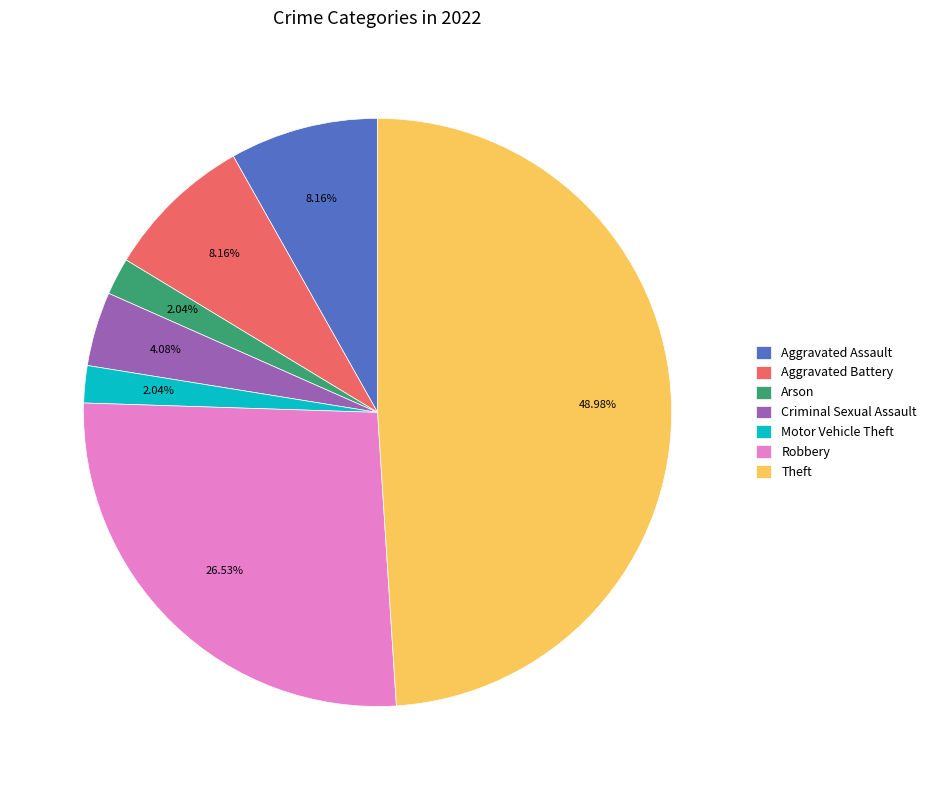

The Aggravated Battery slice represents 1% of the pie. True or false?

False